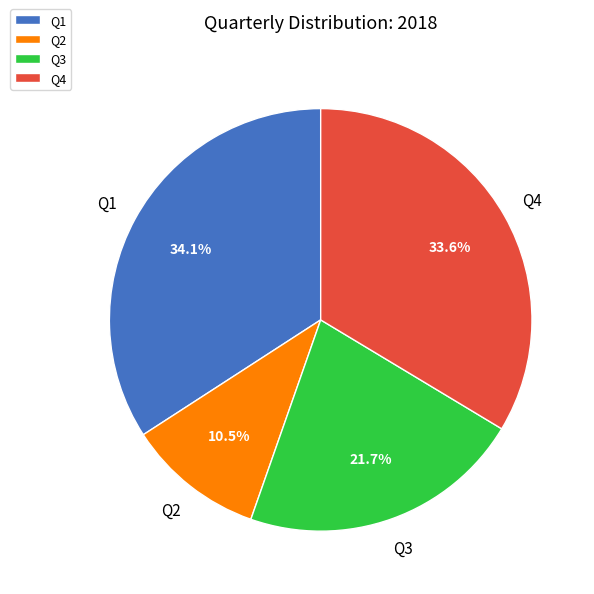

Which category has the smallest portion of the pie?

Q2